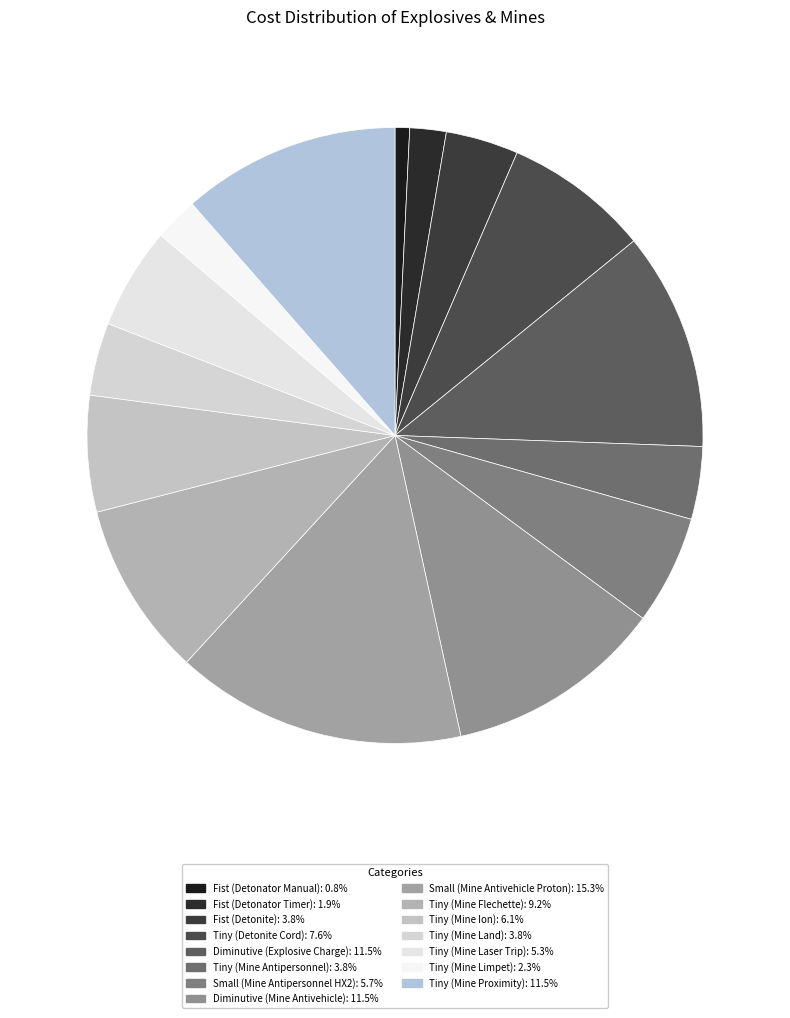

What percentage is the Tiny (Mine Ion) slice, to the nearest percent?

6%